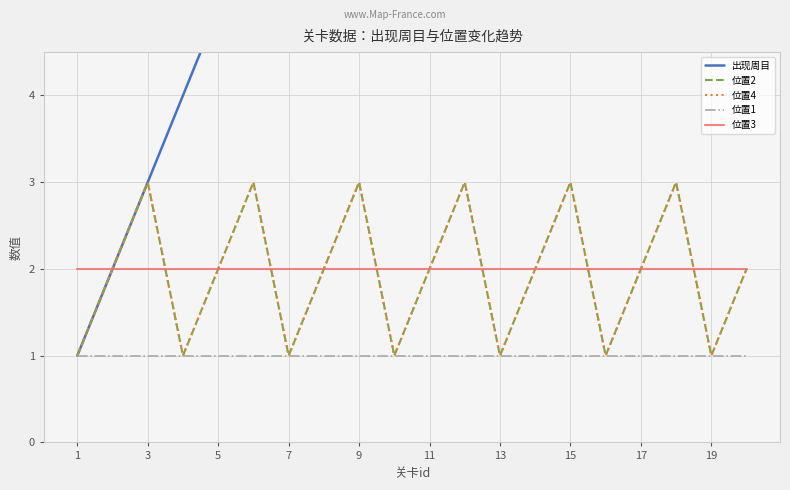

At which label does 位置2 reach its minimum?

1